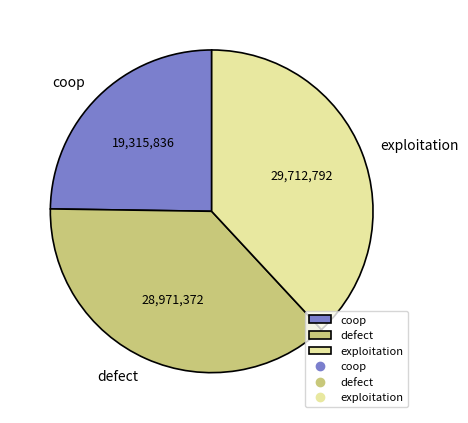

Do coop and exploitation together represent more than half of the pie?

Yes